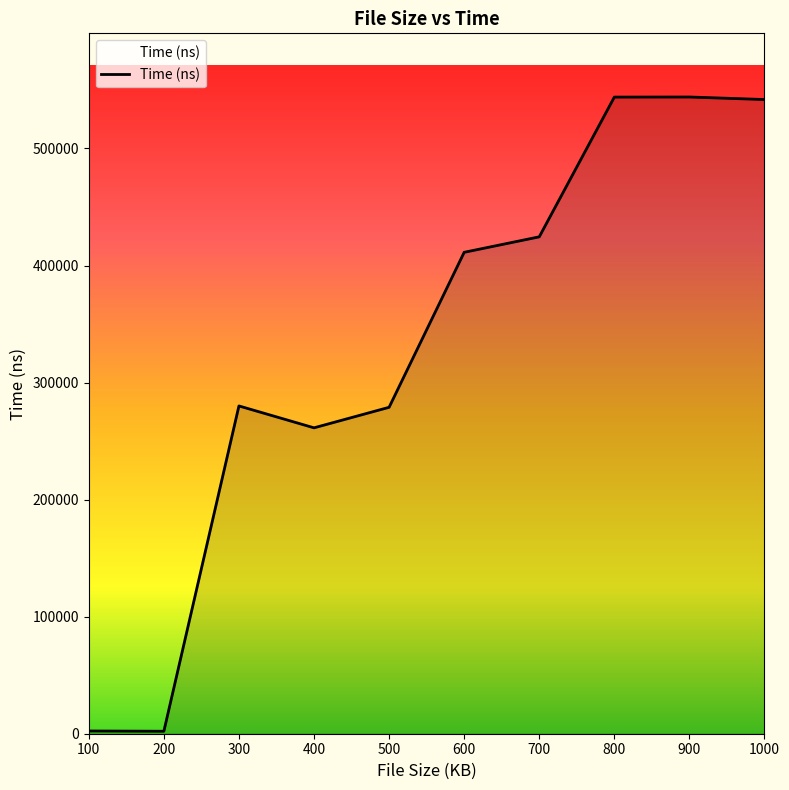

How many lines are shown in the chart?

1